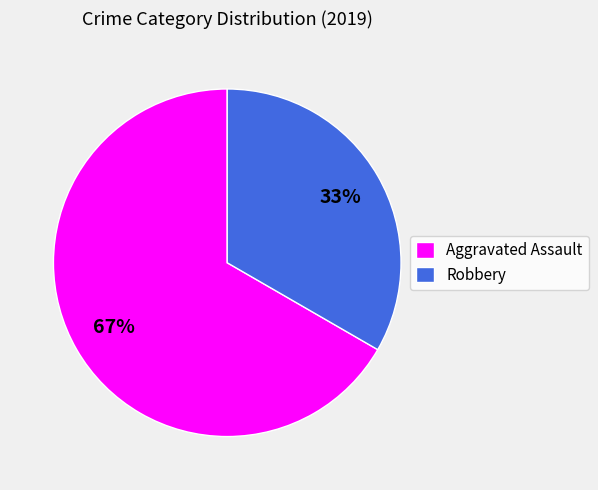

Count the number of slices in the pie.

2